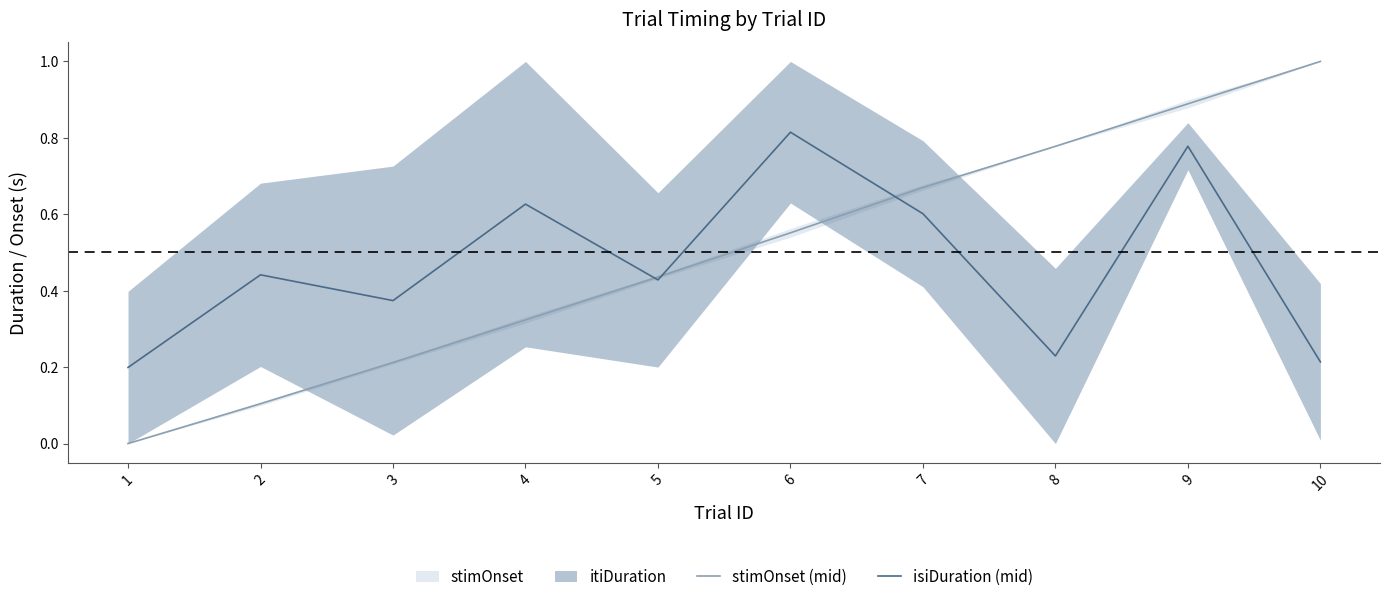

Count the stimOnset (mid) values in the range 0 to 1.

10